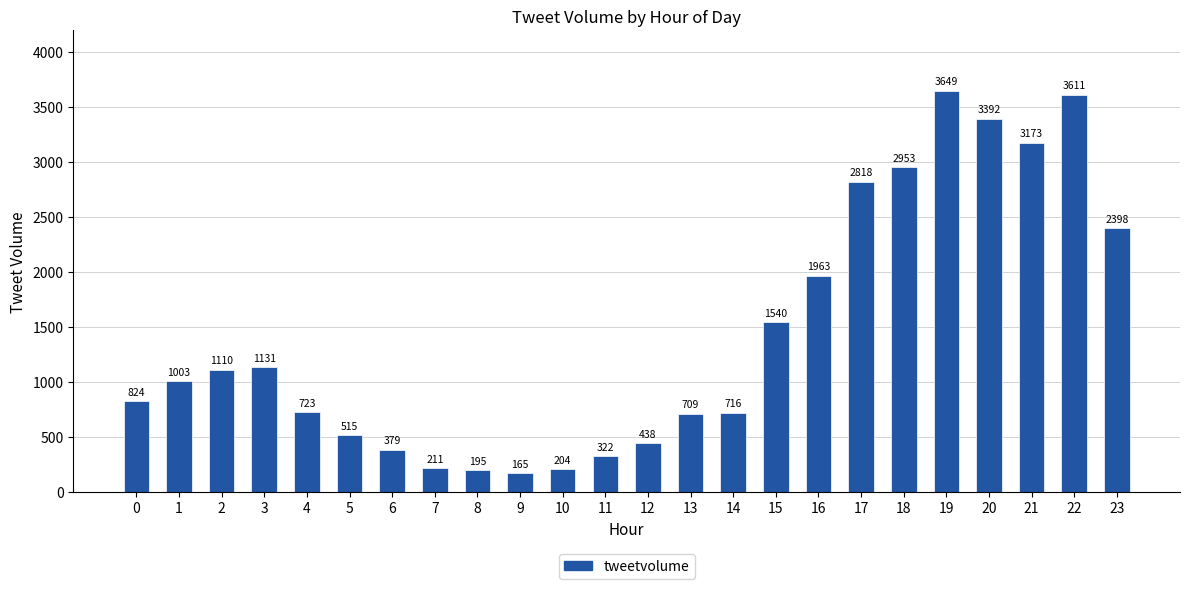

Count the number of data series in this chart.

1